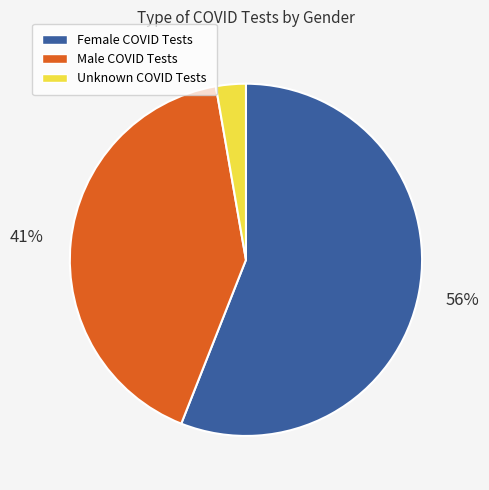

Is there any slice that represents more than half of the pie?

Yes